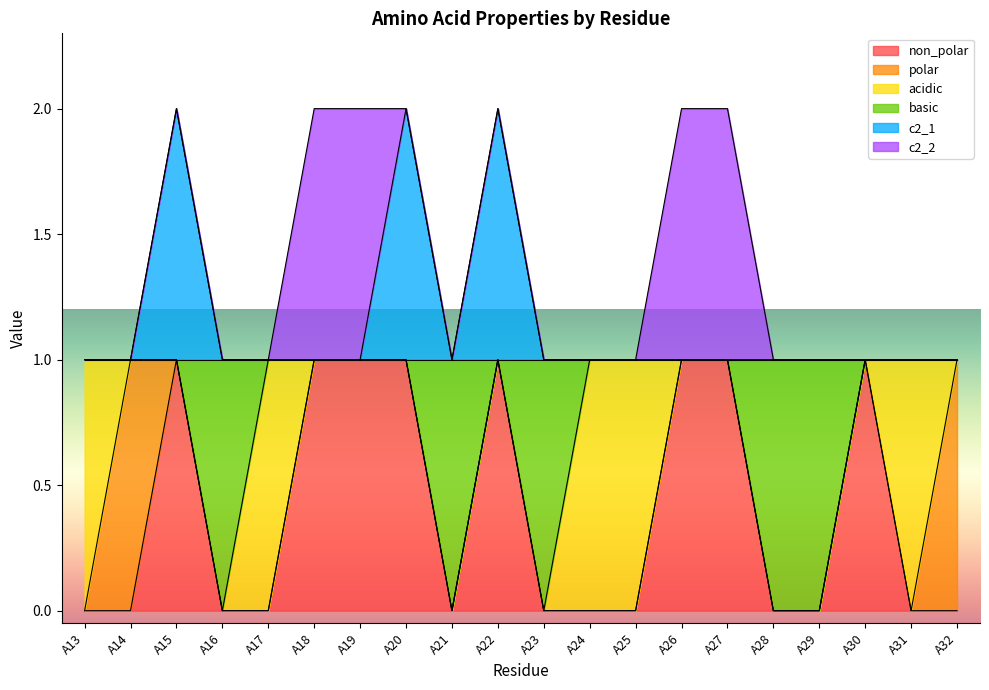

Which has a higher value, A13 or A19?

A19